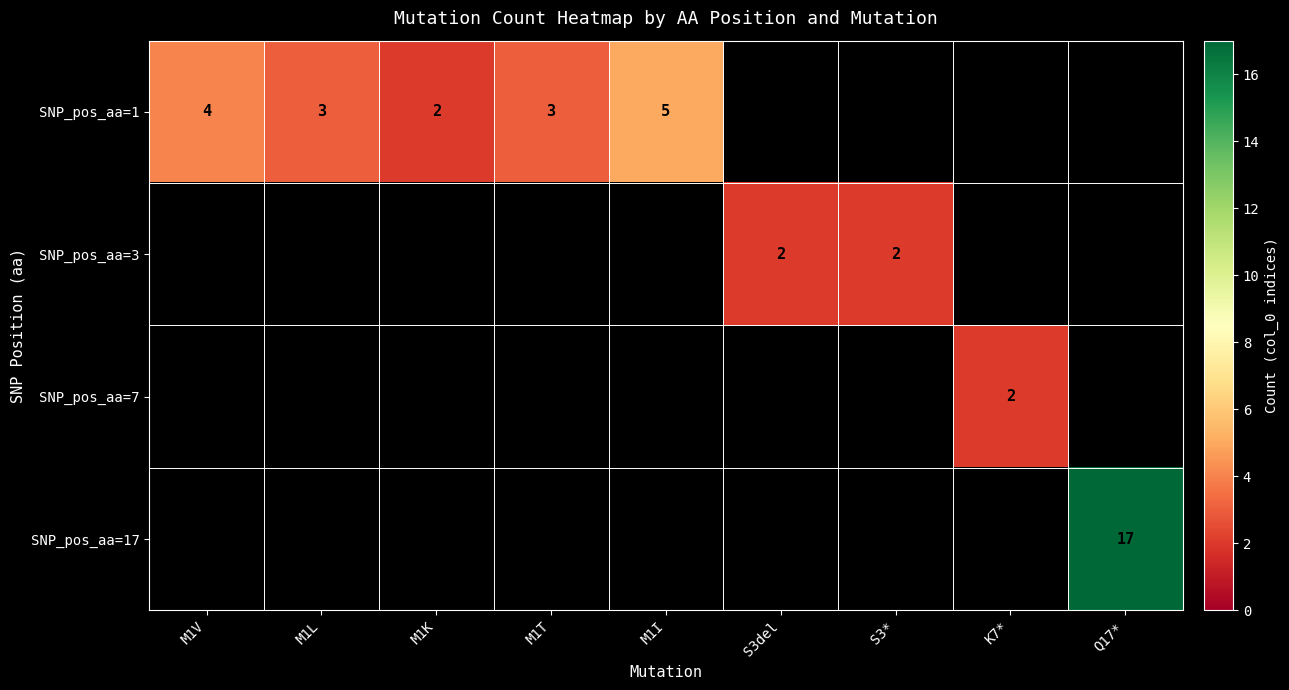

Which series has the widest spread of values?

SNP_pos_aa=1